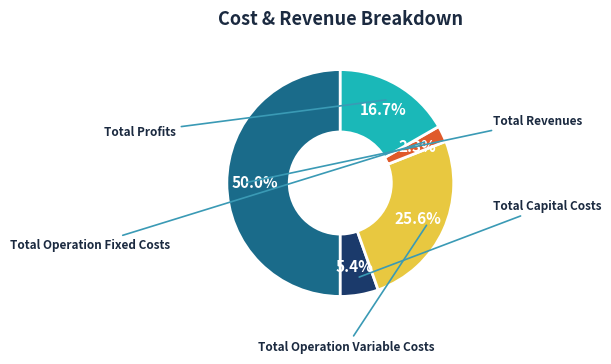

Is Total Profits the majority of the pie?

No